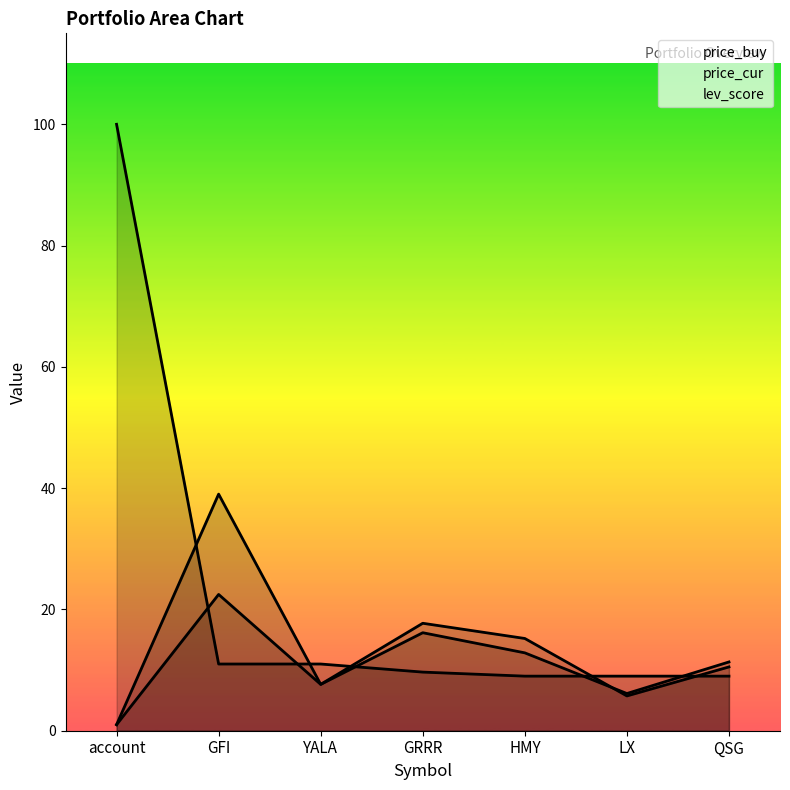

True or false: price_buy has a value of 20.5 at HMY.

False